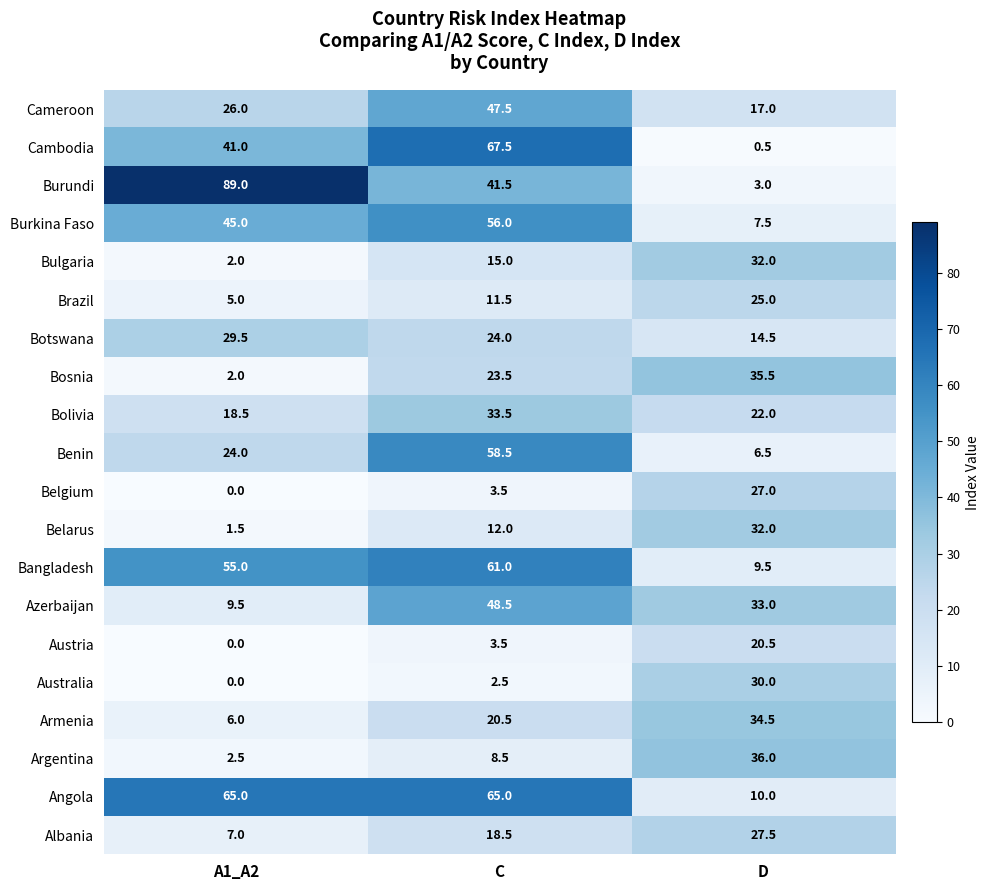

Which series has the widest spread of values?

Burundi